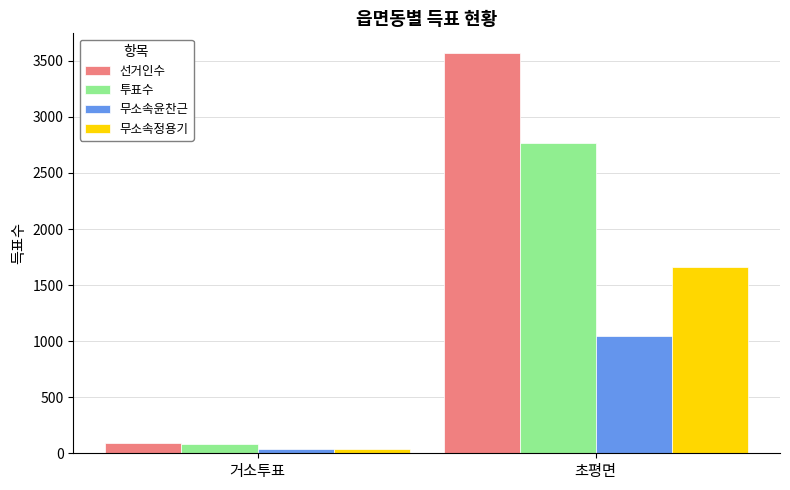

Reading left to right, extract all data points from this chart.

선거인수: 91	3567
투표수: 85	2766
무소속윤찬근: 40	1043
무소속정용기: 42	1658